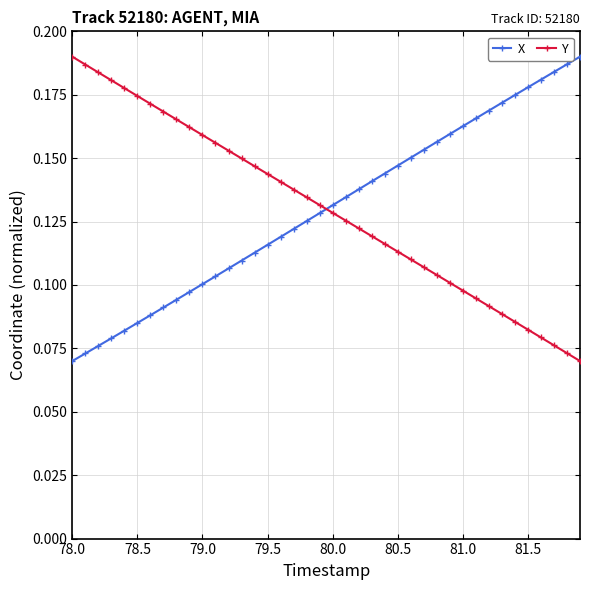

What is the sum of all X values?

5.2